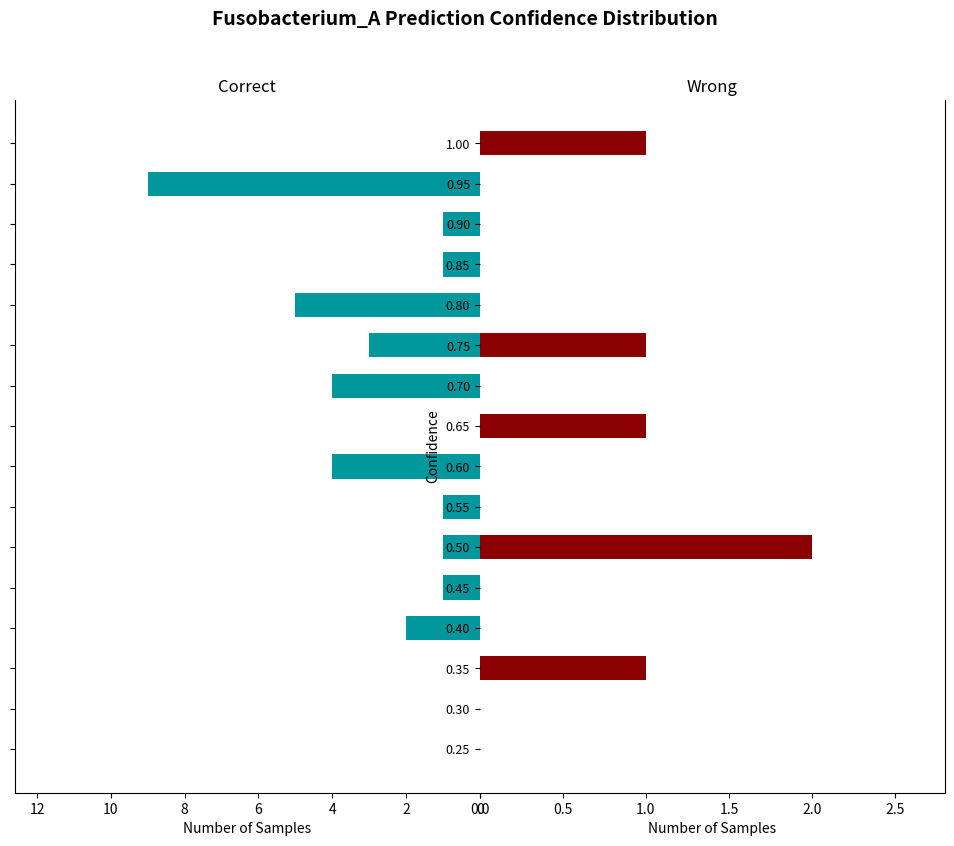

How many values in Correct are above zero?

11